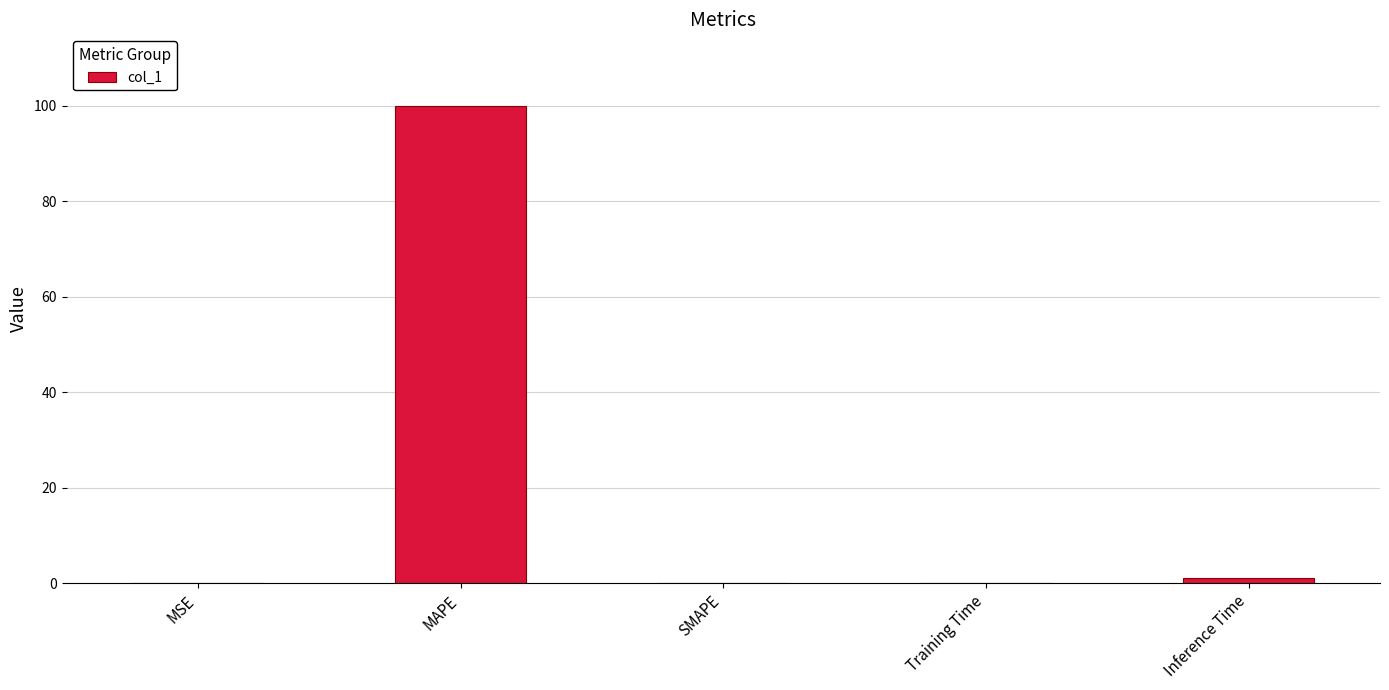

True or false: the data shows 0.0 at MSE.

True